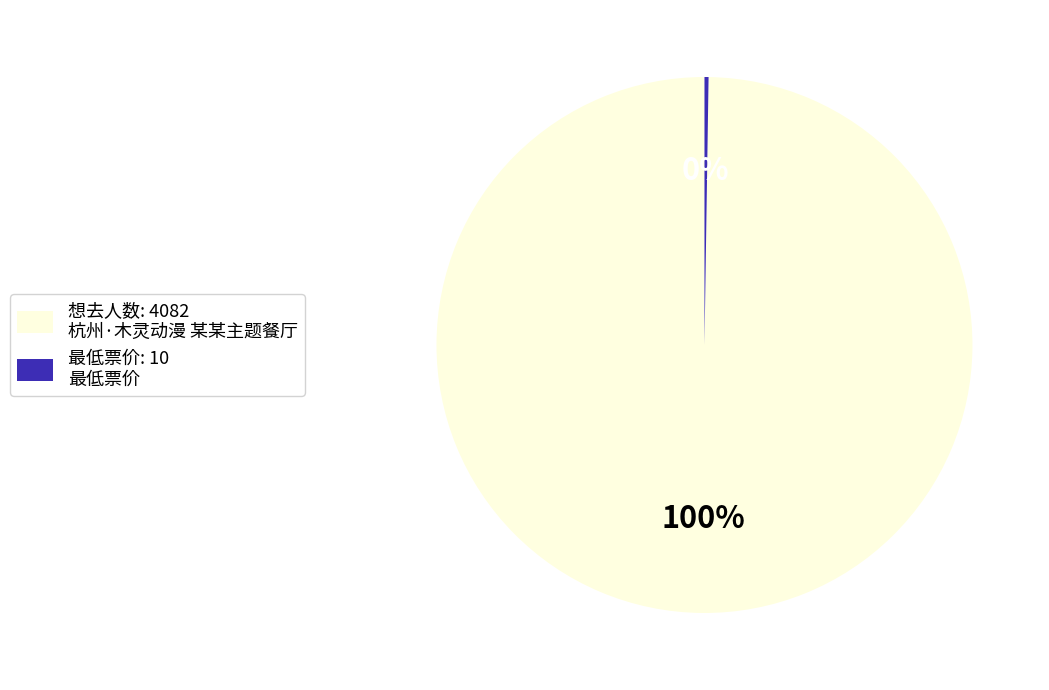

To the nearest percent, what portion does 想去人数: 4082 杭州·木灵动漫 某某主题餐厅 represent?

100%